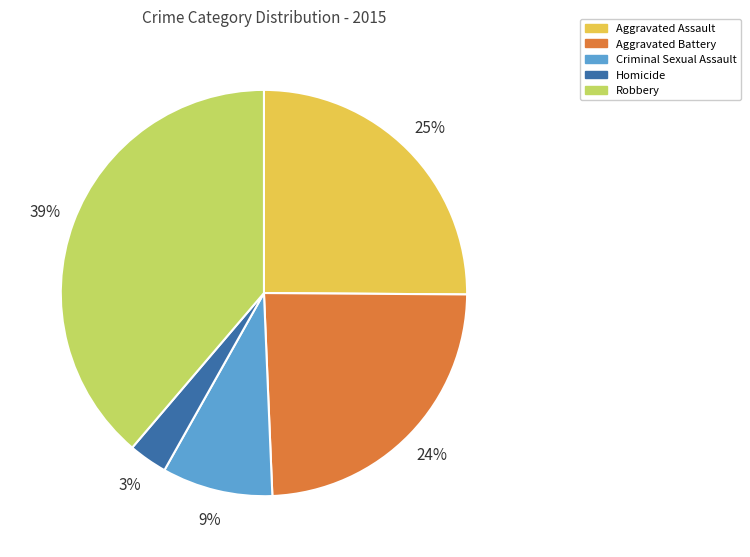

Is there any slice that represents more than half of the pie?

No